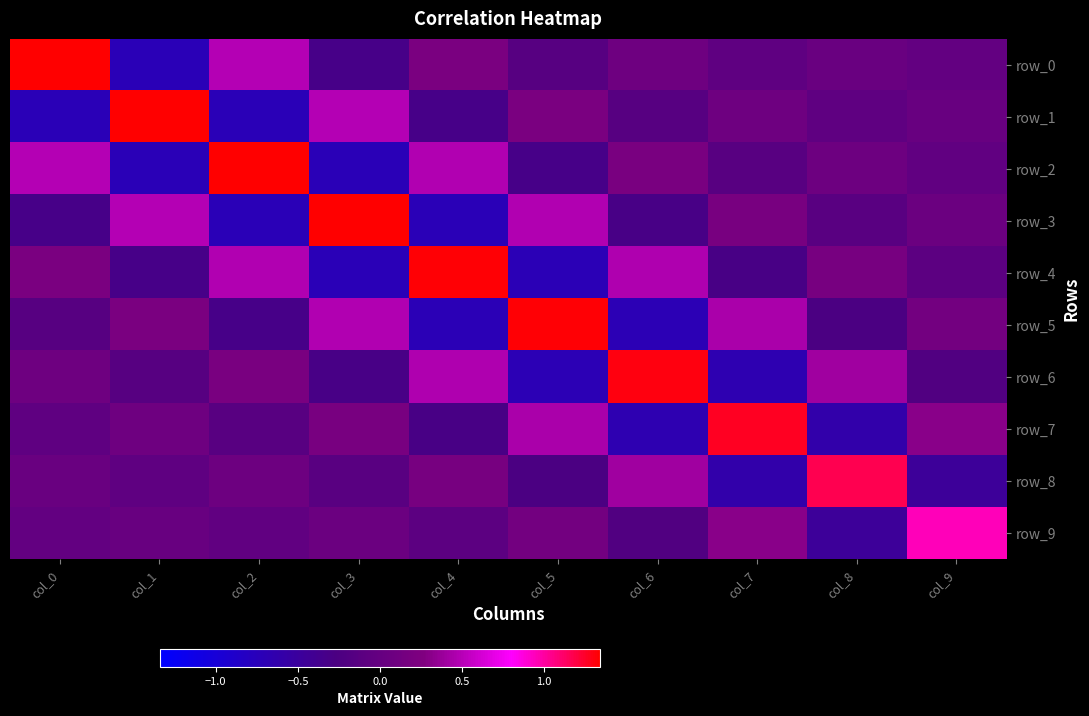

True or false: row_6 has a value of 0.2 at col_2.

True